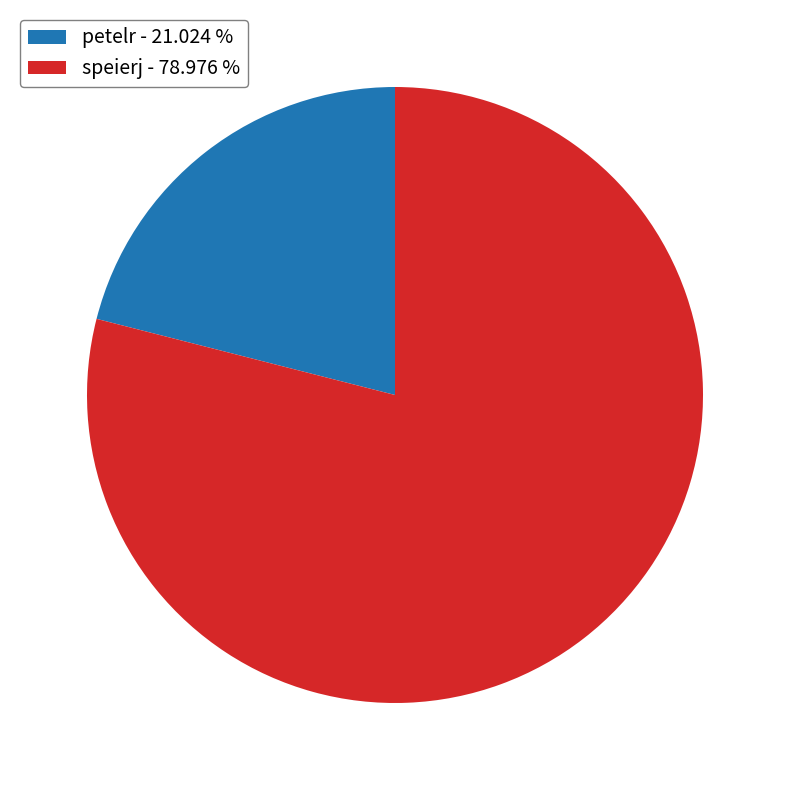

Do petelr - 21.024 % and speierj - 78.976 % together represent more than half of the pie?

Yes